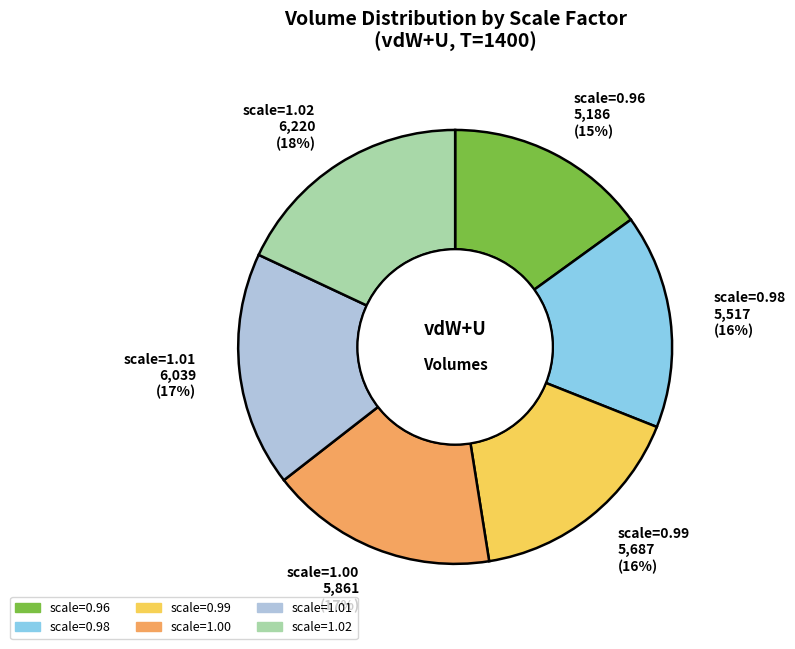

Is there a majority slice in this chart?

No